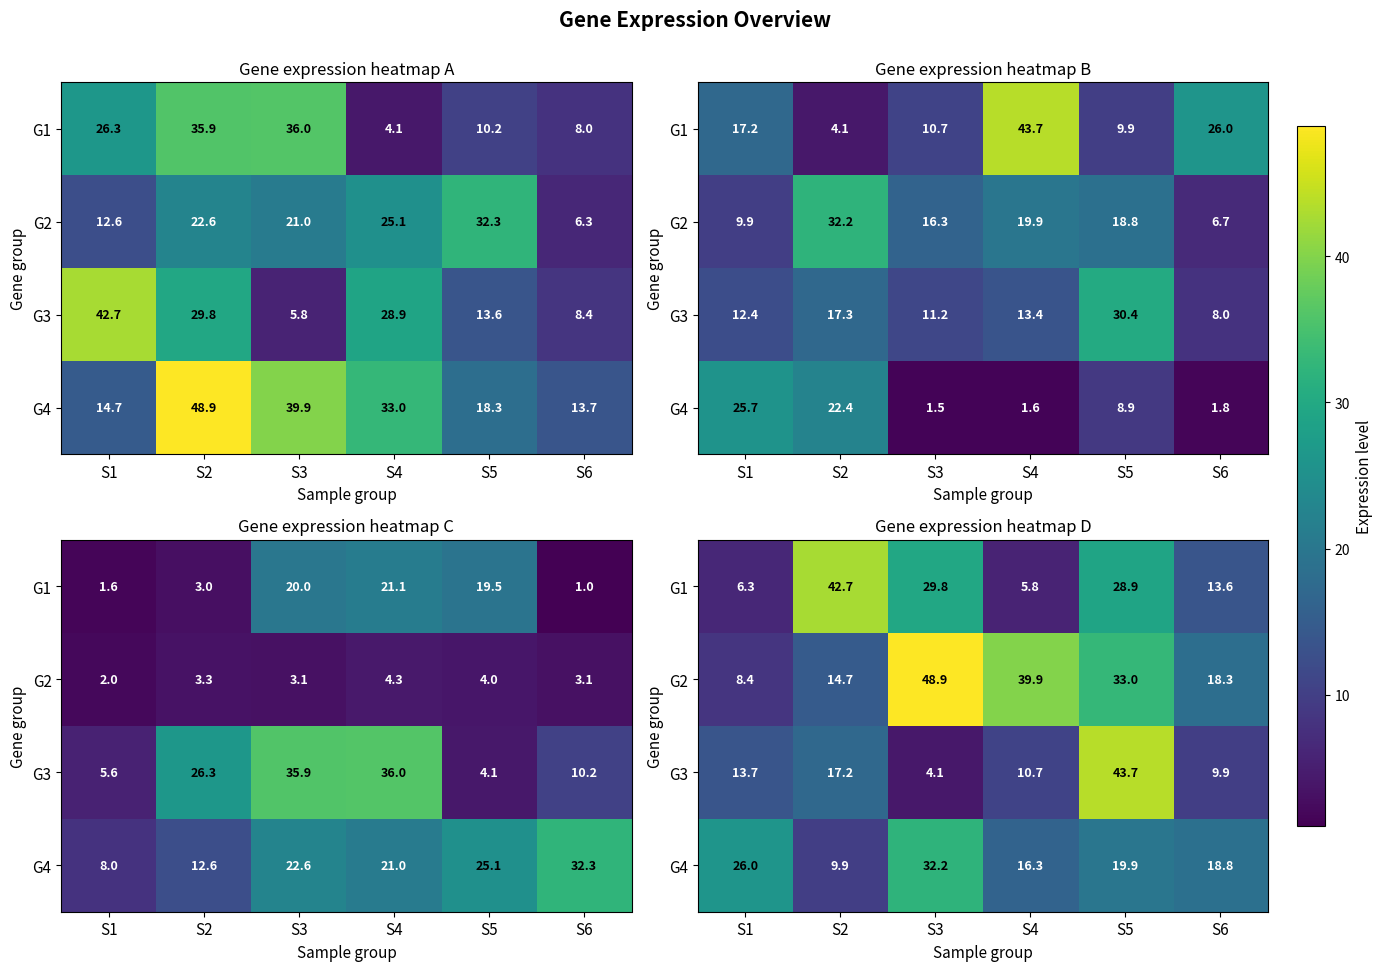

How many data points does each series have?

6